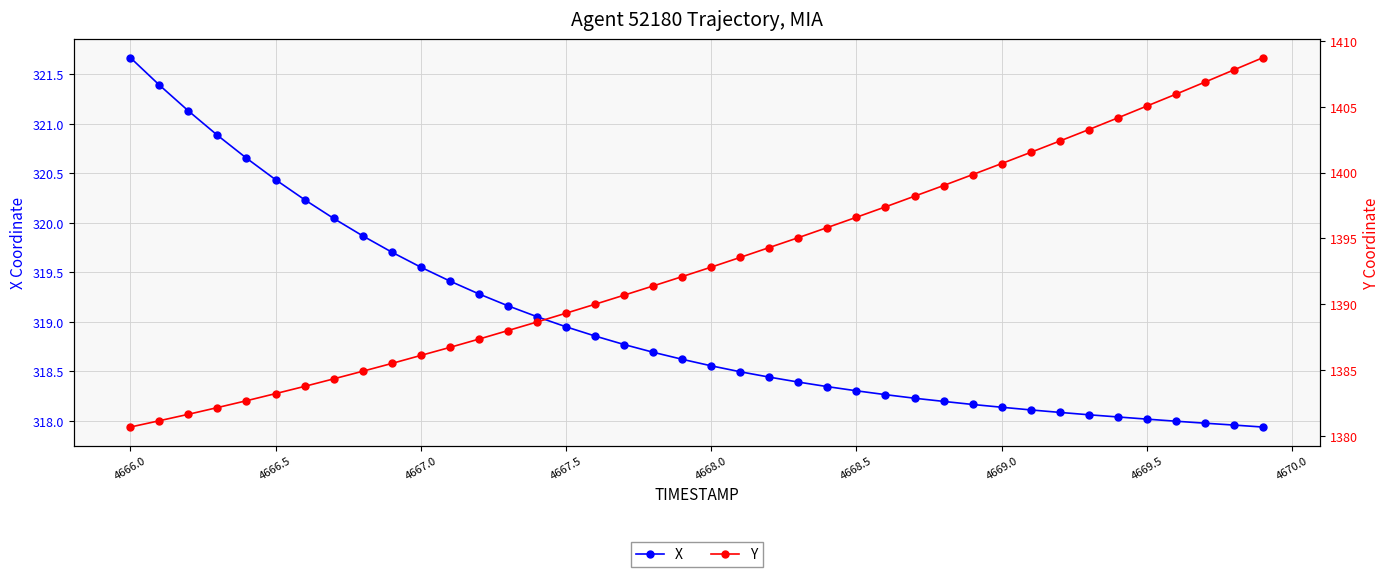

What is the maximum value shown in the chart?

1408.7